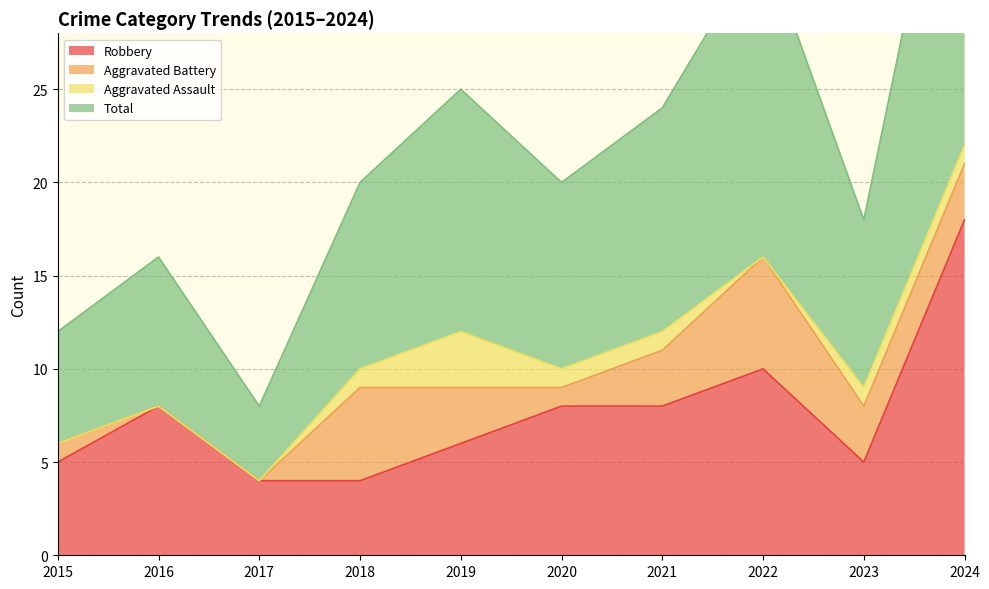

At 2016, list the series in order from largest to smallest.

Total, Robbery